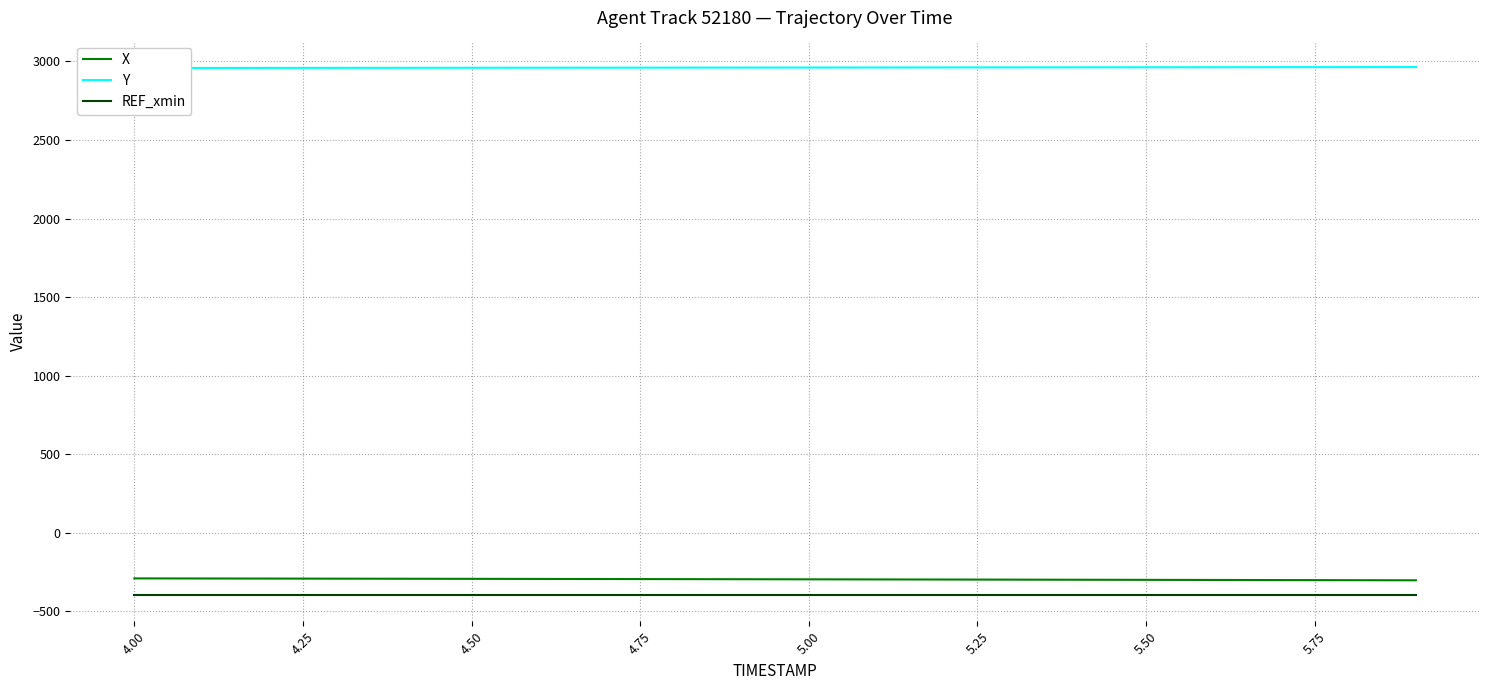

What are all the series names shown in the legend?

X, Y, REF_xmin